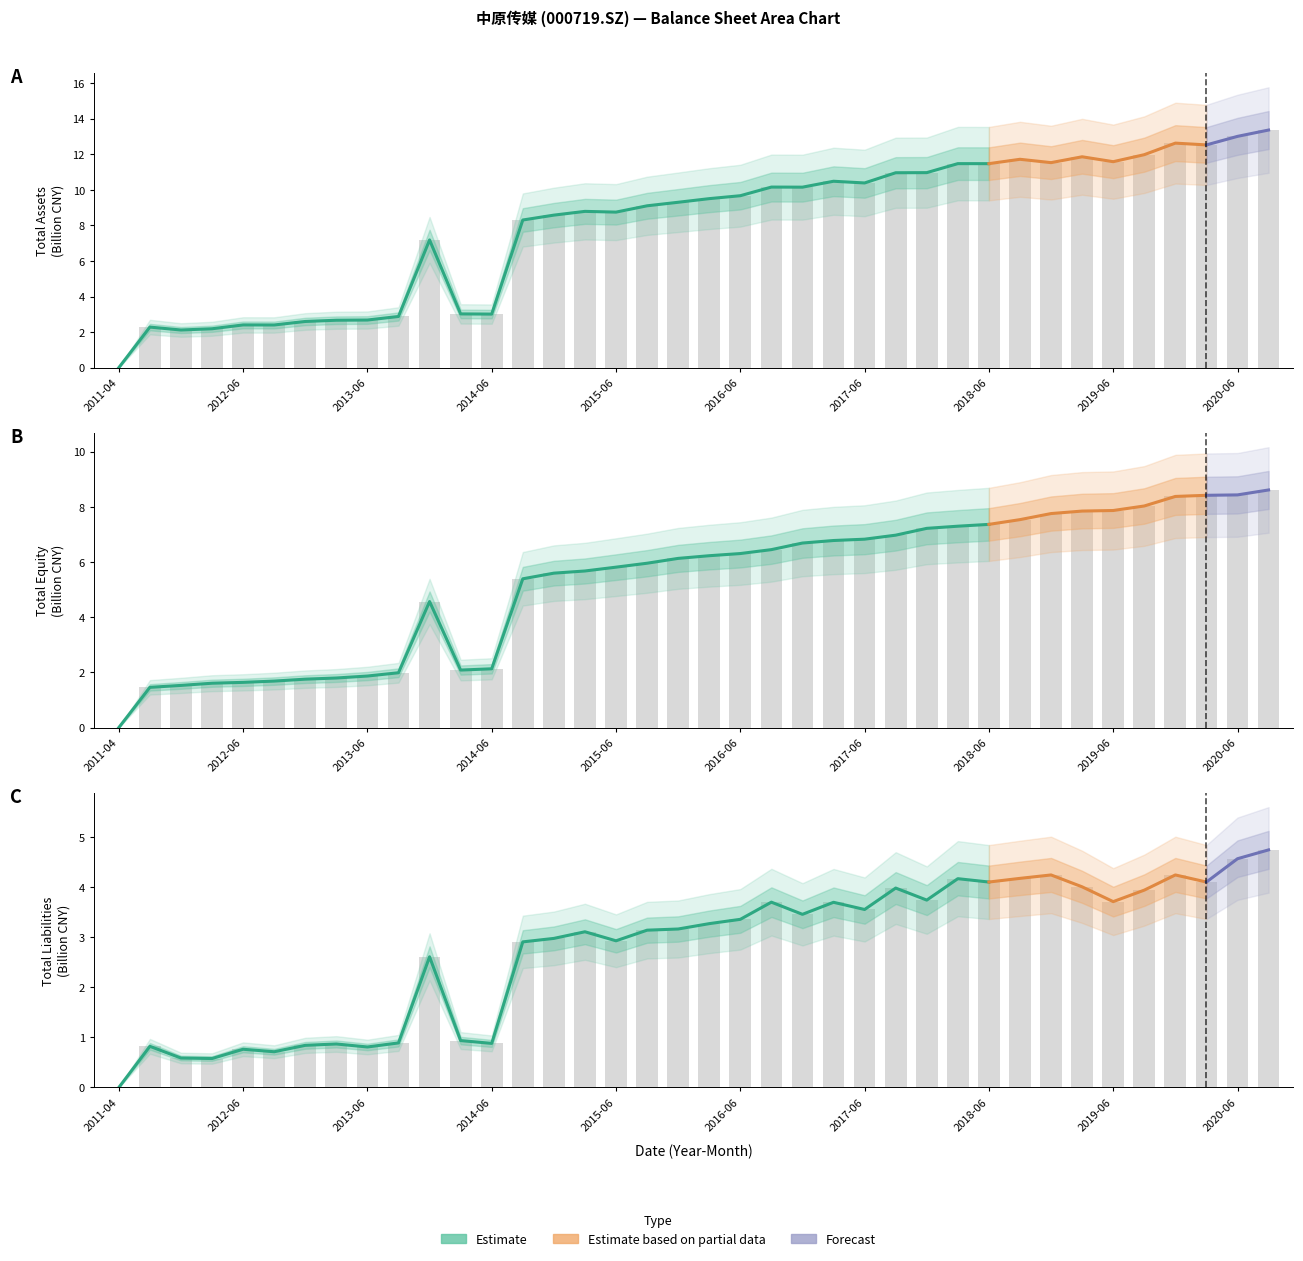

How many bars are there in each group?

3